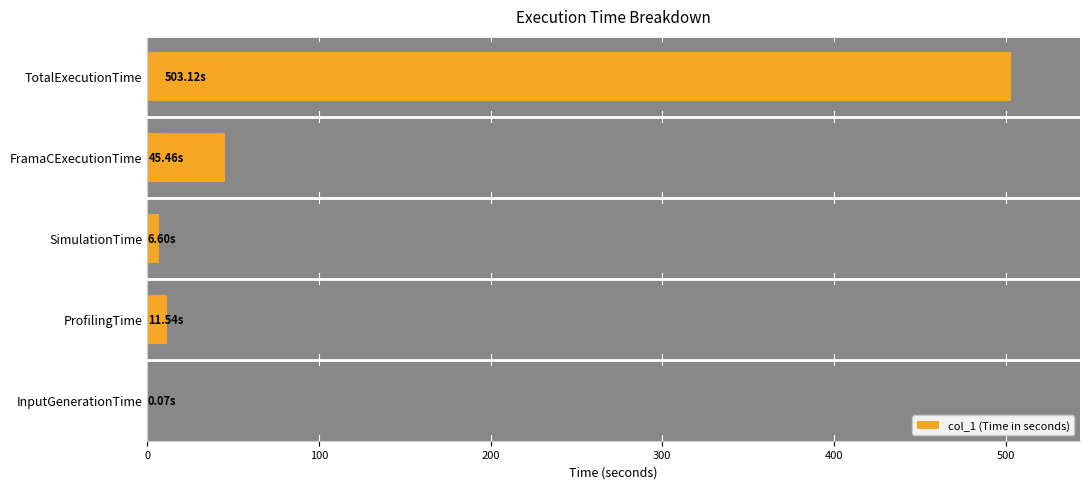

Reading left to right, transcribe all the data shown in this chart.

0.1	11.5	6.6	45.5	503.1